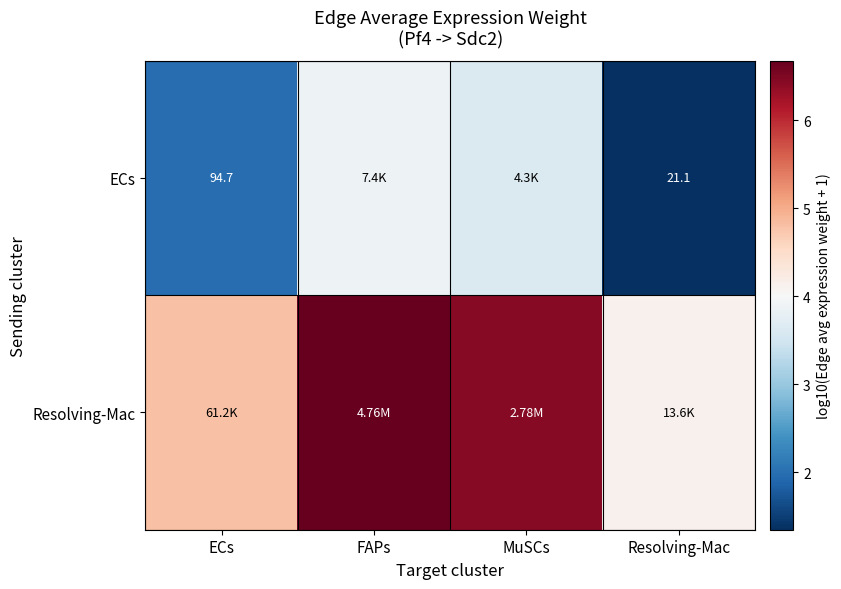

What is the difference between the highest and lowest values at MuSCs?

2.8